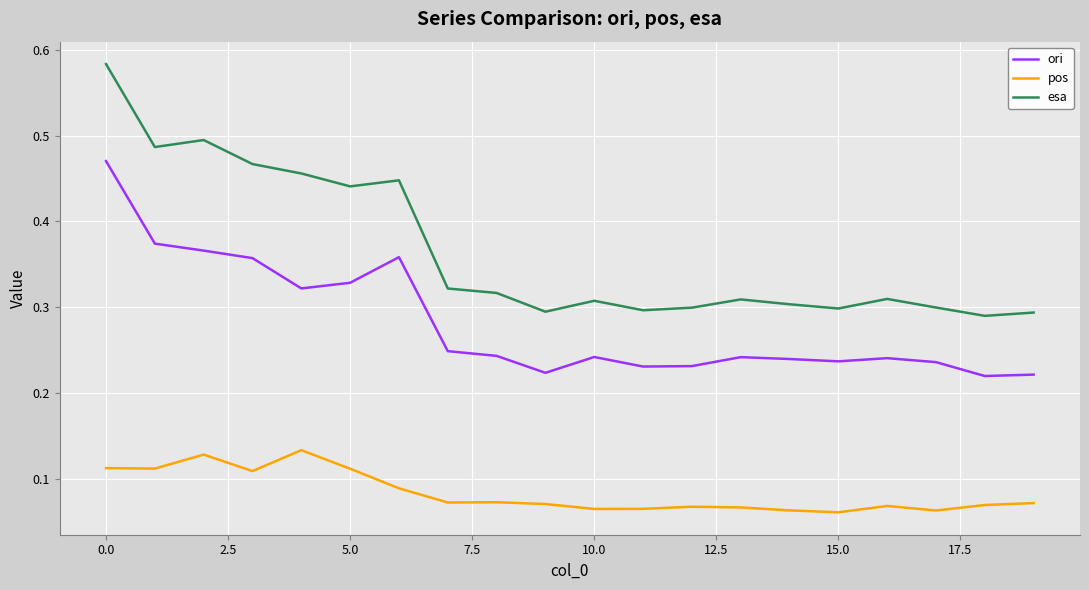

List the series in order of their overall mean, lowest first.

pos, ori, esa